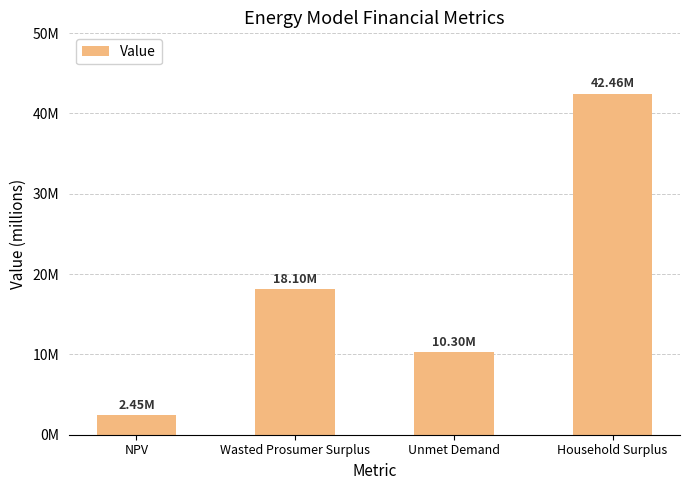

How many values are below 18095483?

2